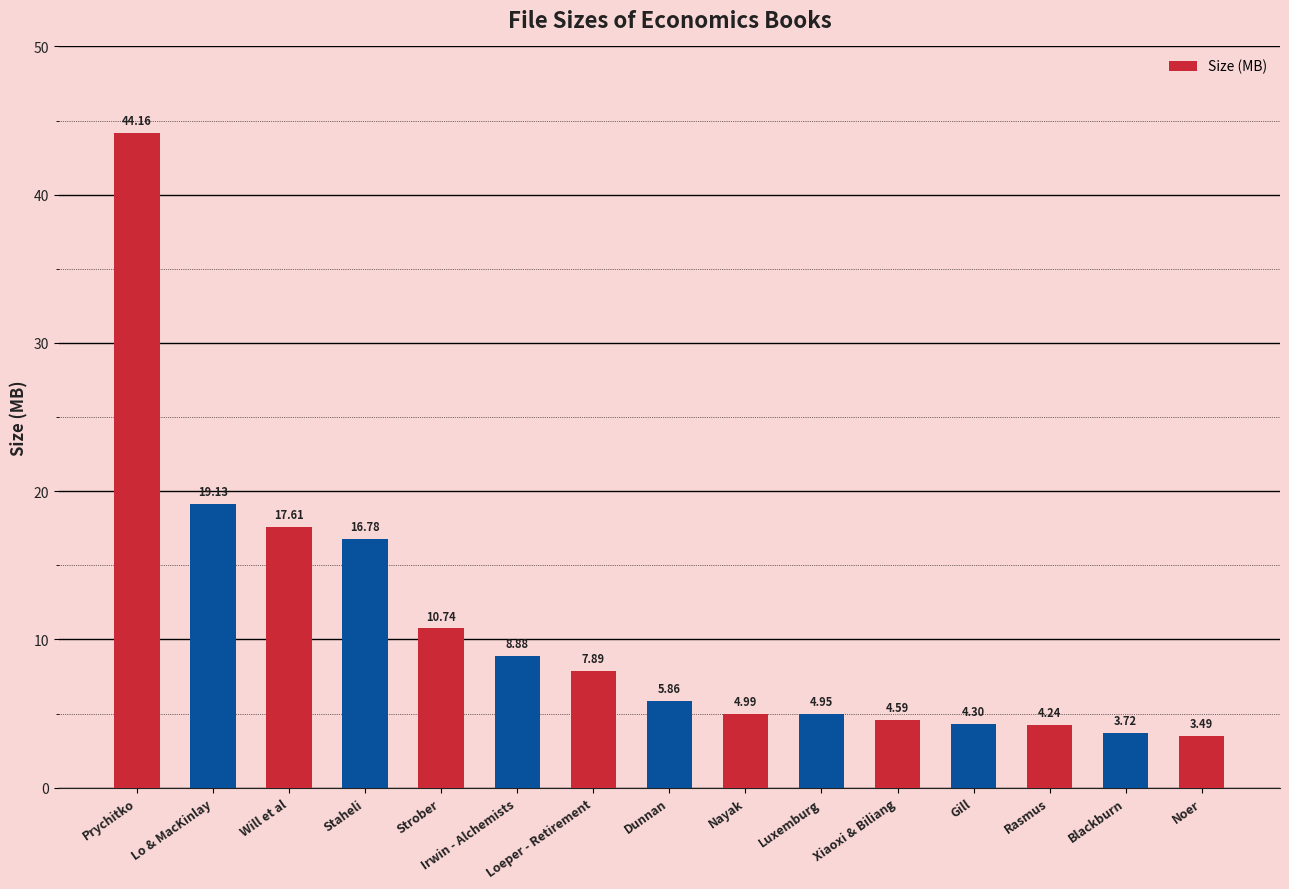

How many data points are less than 5?

7